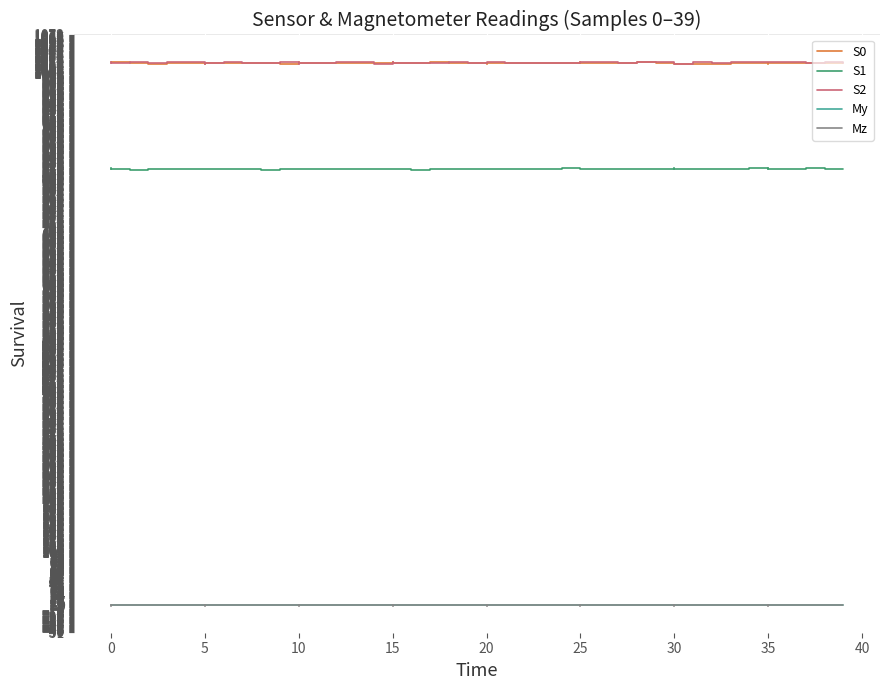

True or false: My and S1 intersect in this chart.

False